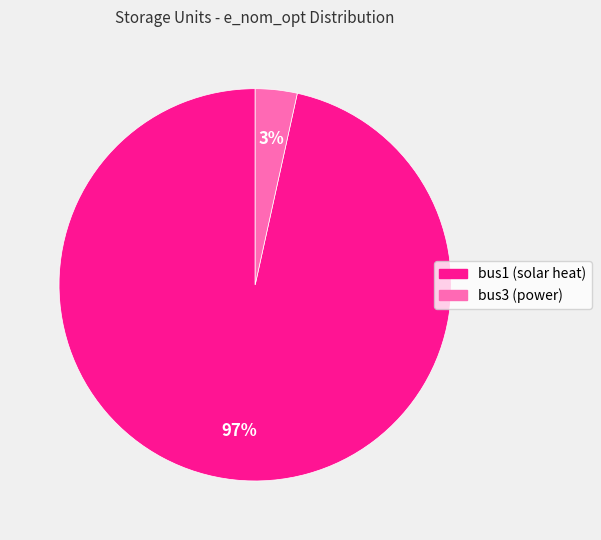

Which category accounts for the majority?

bus1